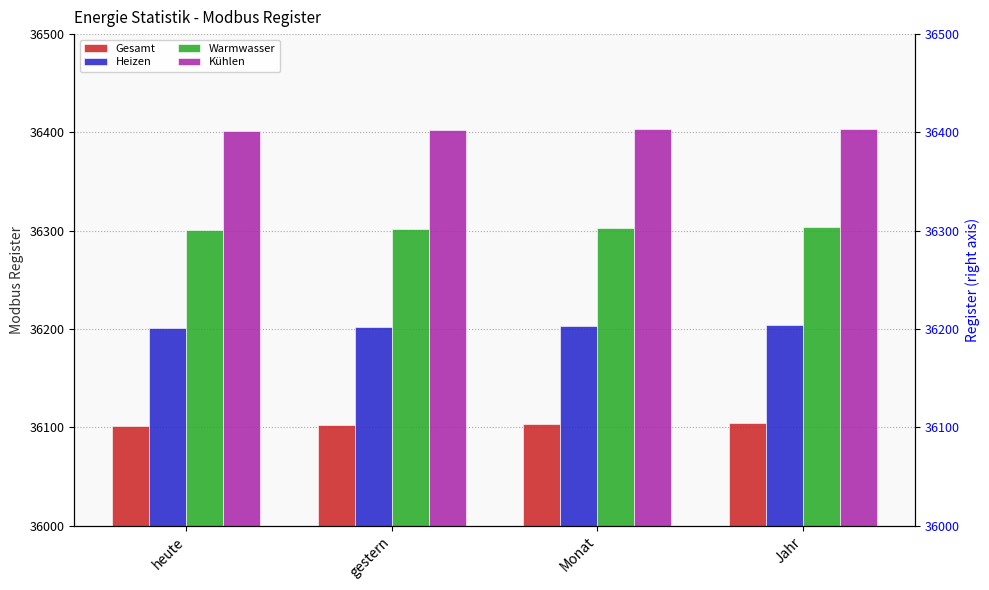

Where is Kühlen nearest to the value 36402?

gestern